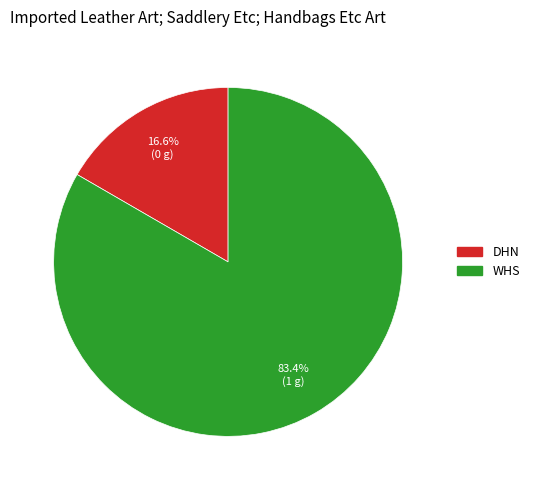

The DHN slice represents 11% of the pie. True or false?

False